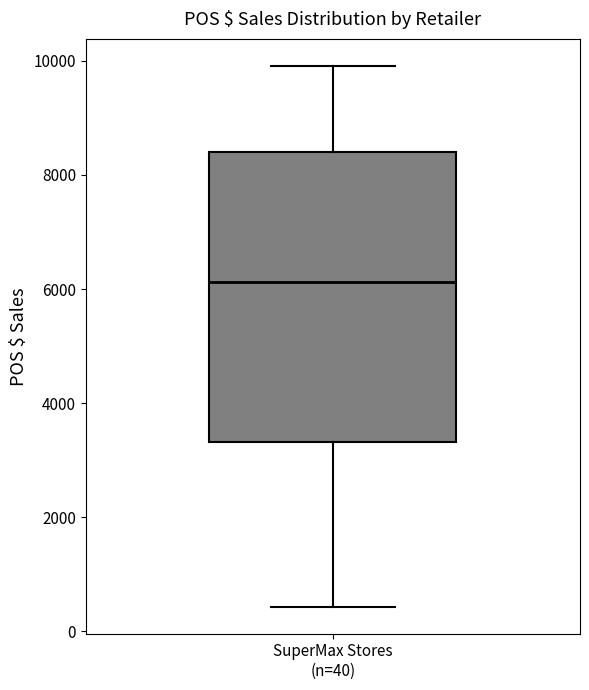

Transcribe this box plot: give where the median line is, the range the box spans, and where the two whiskers end, as read against the y-axis. The values are not printed on the chart, so give them approximately, as read against the axis.

median 6200, box 3400 to 8400, whiskers 400 to 10000